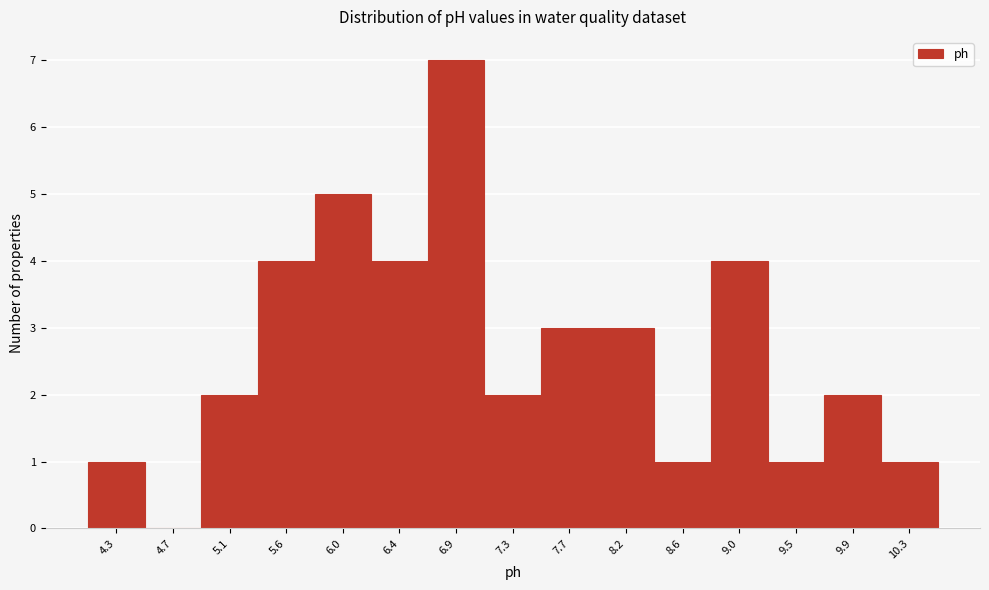

Reading left to right, extract all data points from this chart.

4.3=1	4.7=0	5.1=2	5.6=4	6.0=5	6.4=4	6.9=7	7.3=2	7.7=3	8.2=3	8.6=1	9.0=4	9.5=1	9.9=2	10.3=1